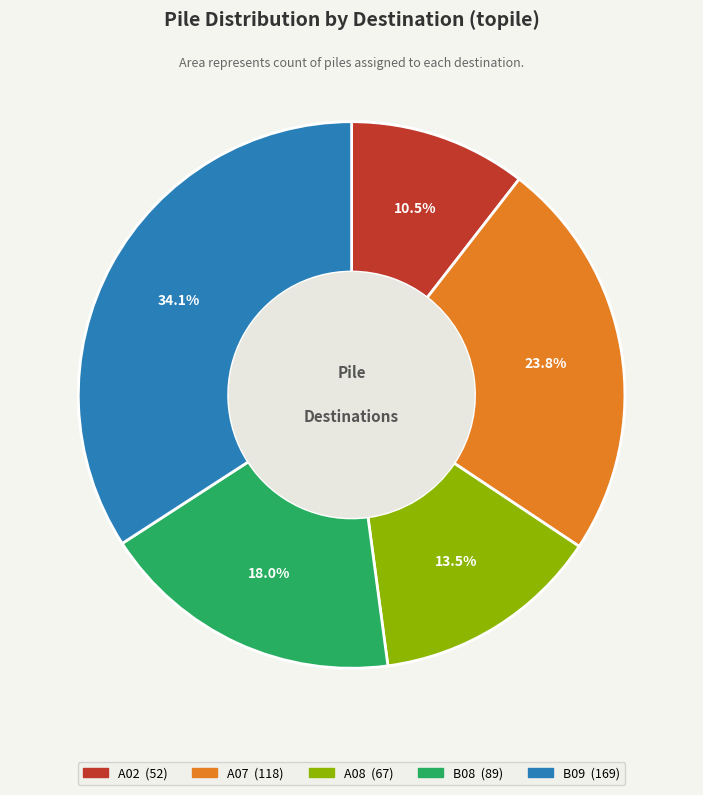

Which slice is the smallest?

A02